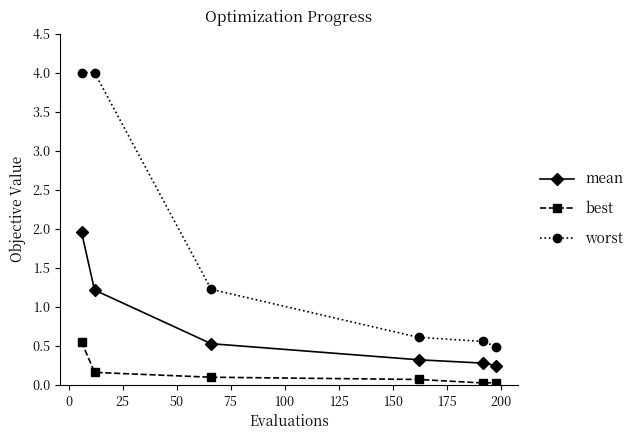

True or false: best and mean cross at least once.

False